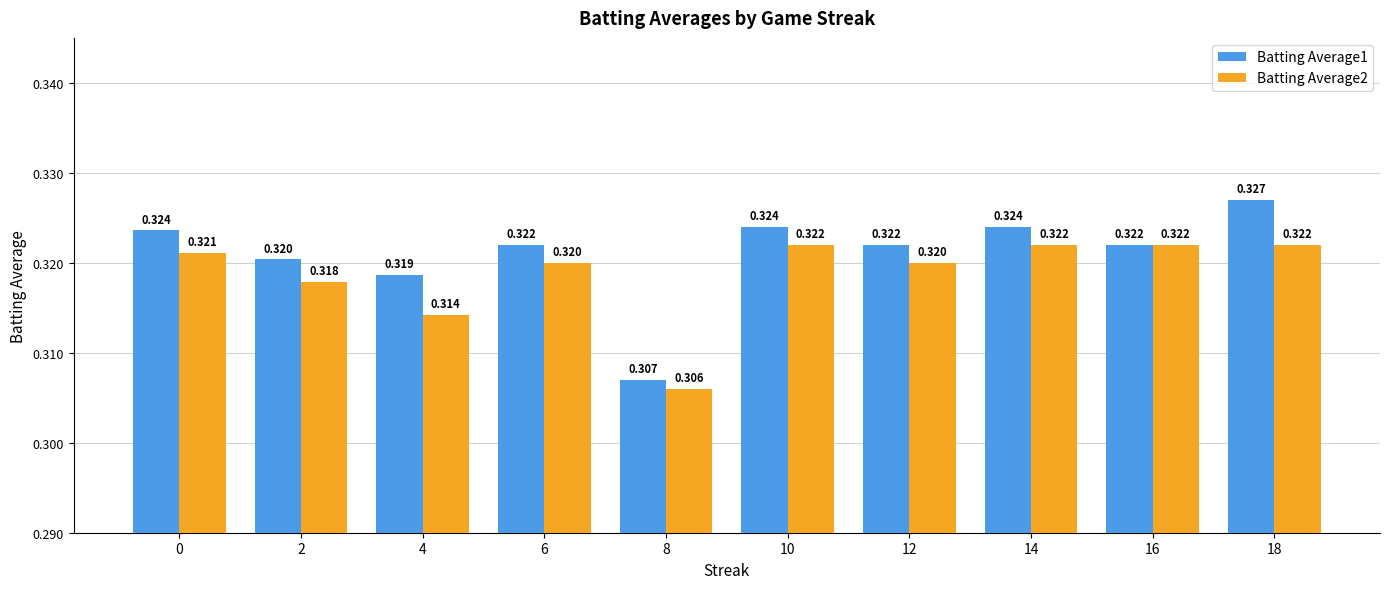

At which category is the sum across all series the highest?

18